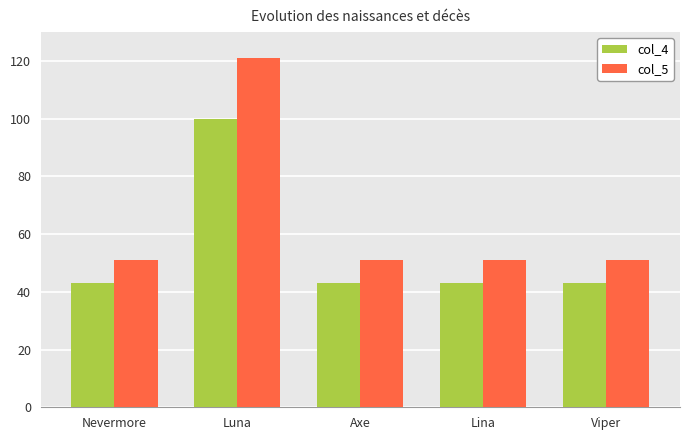

What is the value of the col_4 bar at the 3rd from the left?

43